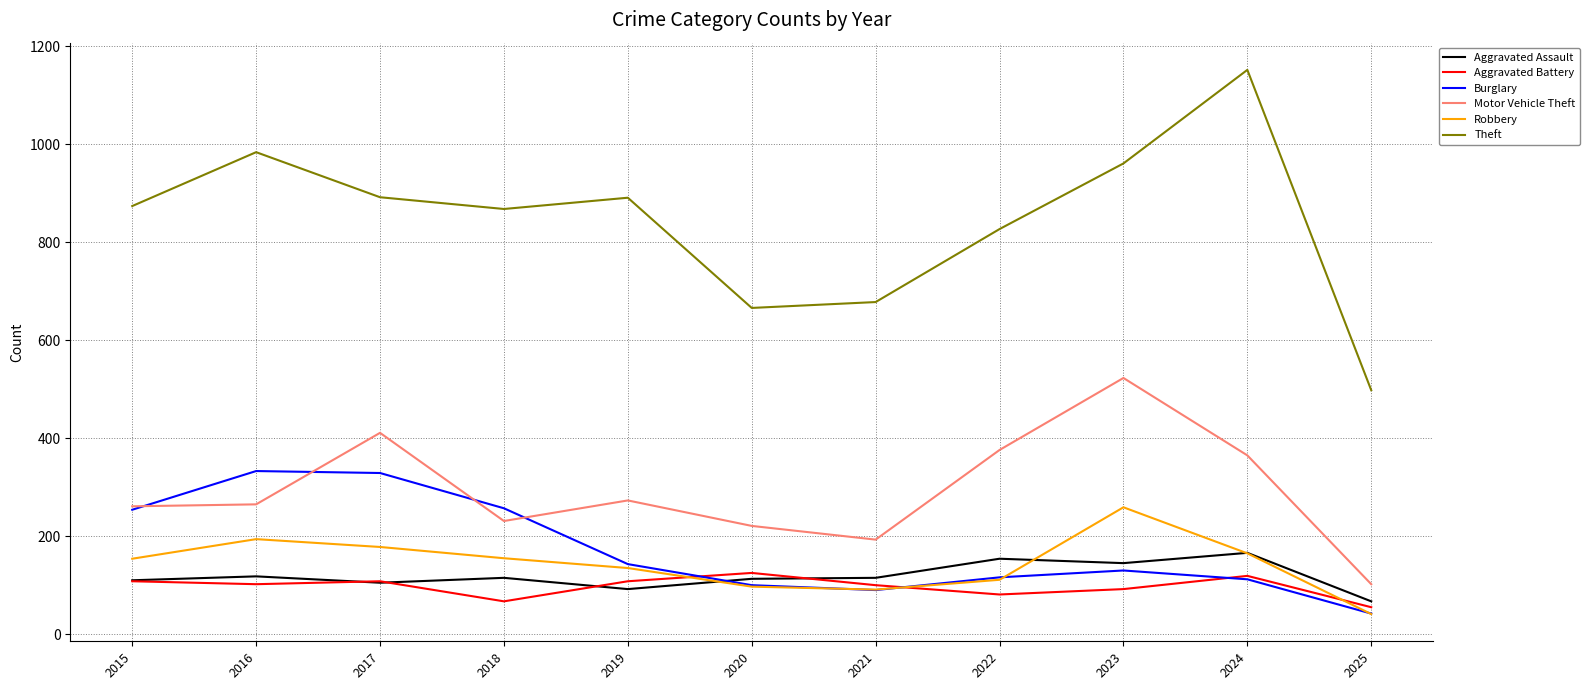

At how many categories does at least one series exceed 751?

8